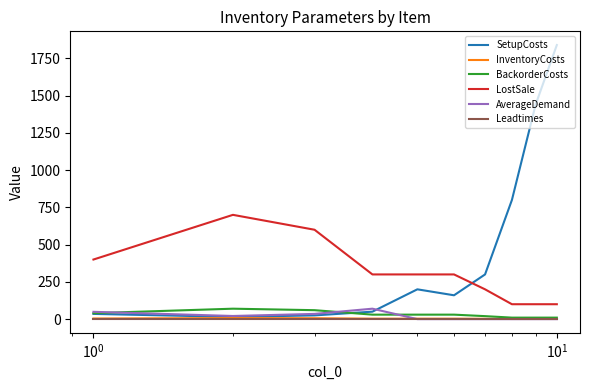

True or false: Leadtimes and LostSale intersect in this chart.

False